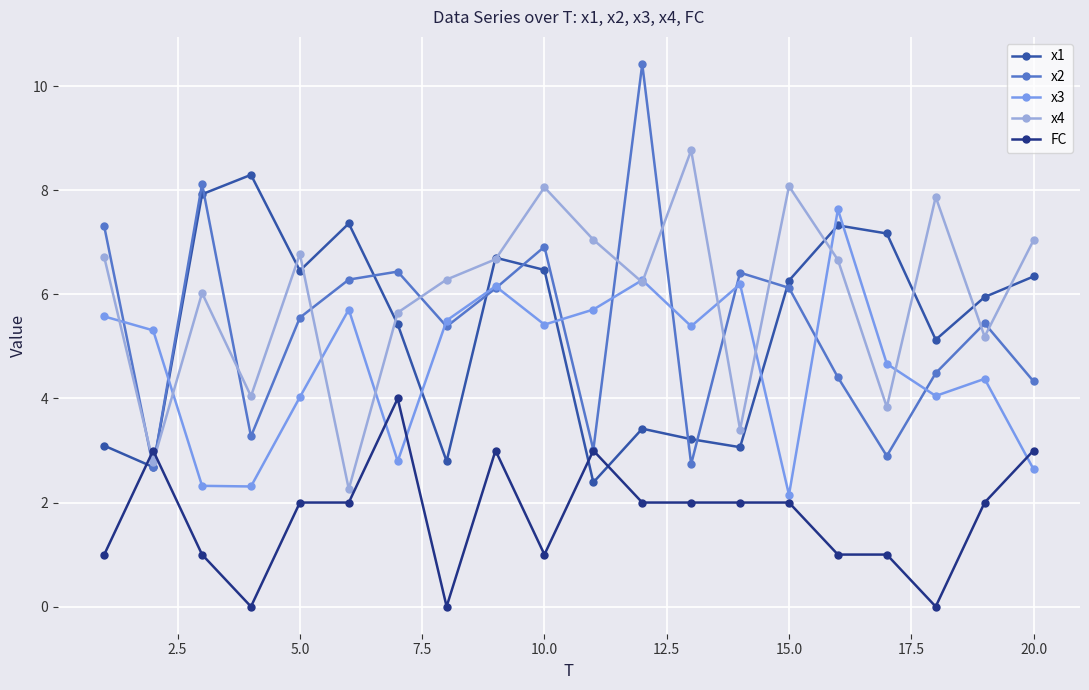

Rank the series by their maximum value, from highest to lowest.

x2, x4, x1, x3, FC